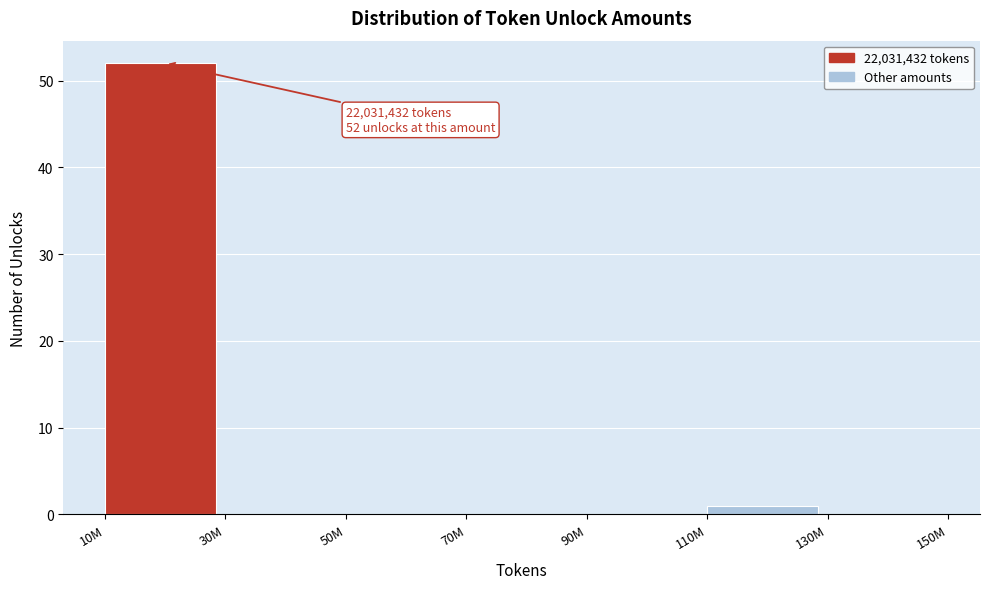

Reading left to right, extract all data points from this chart.

10M=52	30M=0	50M=0	70M=0	90M=0	110M=1	130M=0